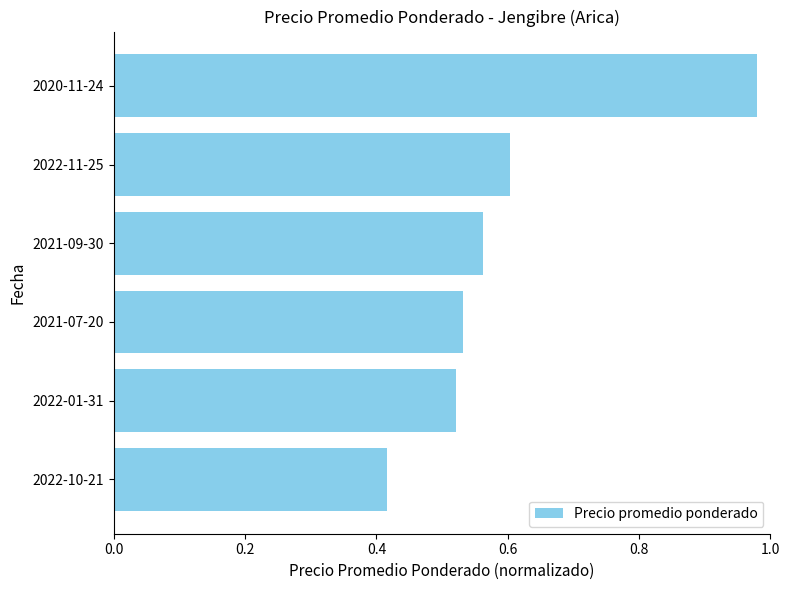

What is the sum of all values?

3.6